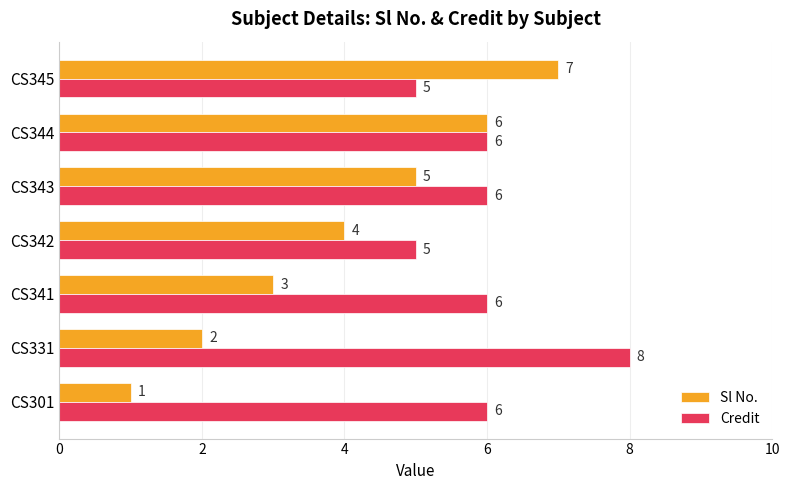

At CS331, list the series in order from largest to smallest.

Credit, Sl No.